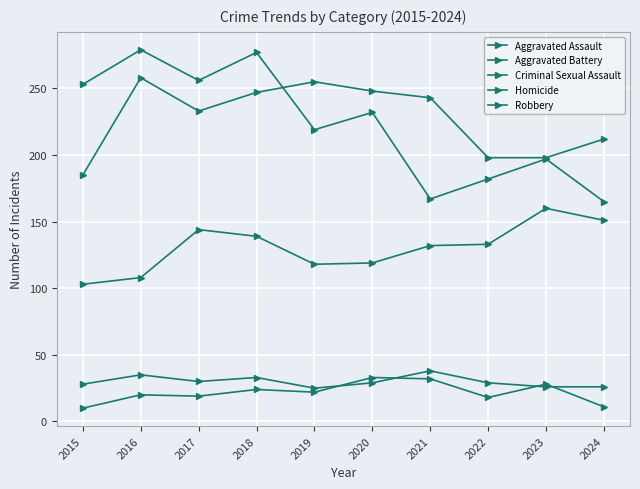

Does the chart have visible grid lines?

Yes